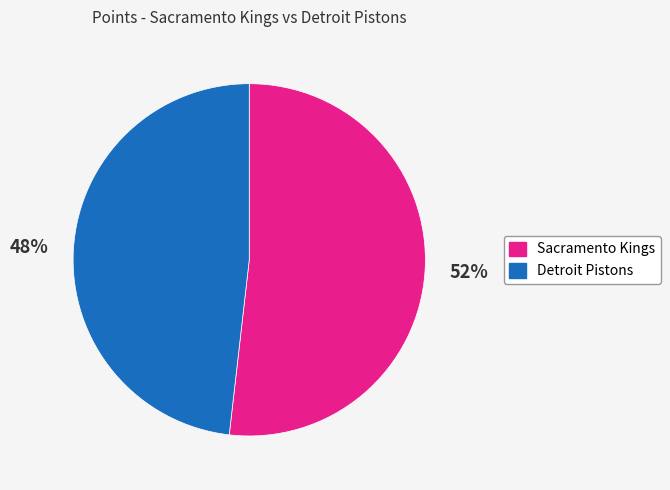

What is the smallest slice in the pie chart?

Detroit Pistons